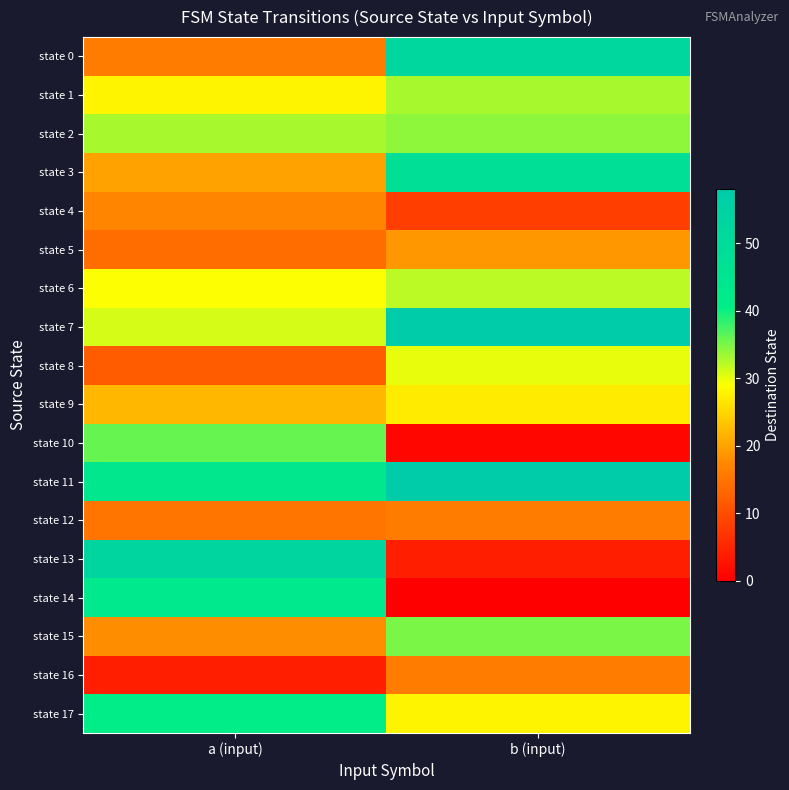

Which series has the largest total across all categories?

state 11